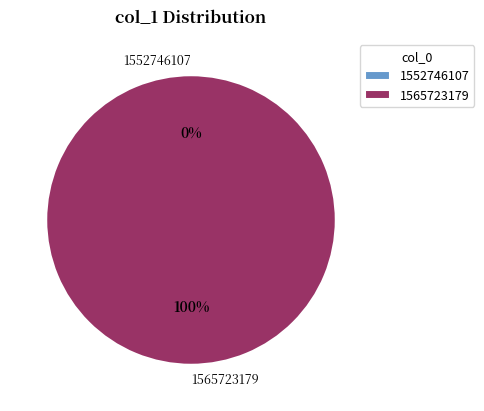

What is the change in value from 1552746107 to 1565723179?

+1